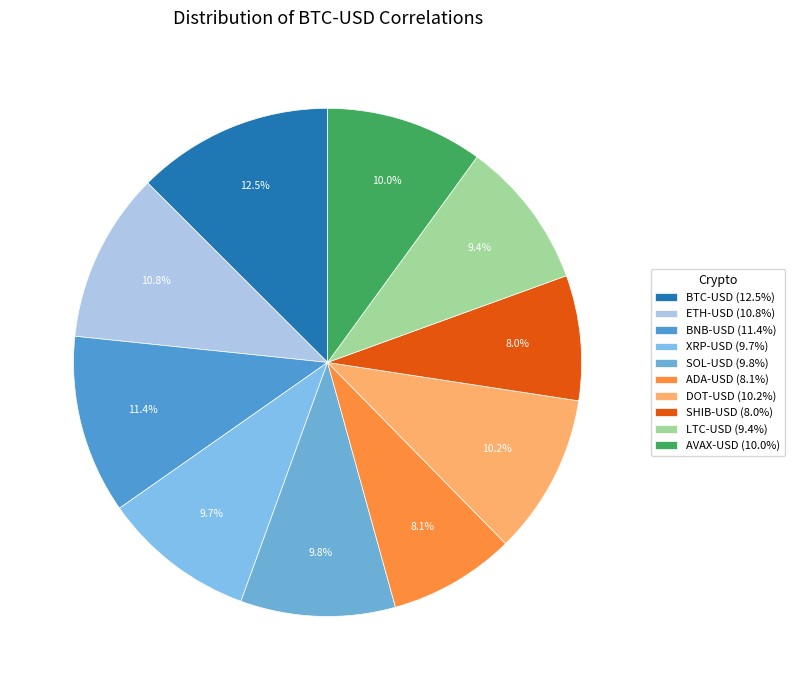

How many segments does this pie chart have?

10